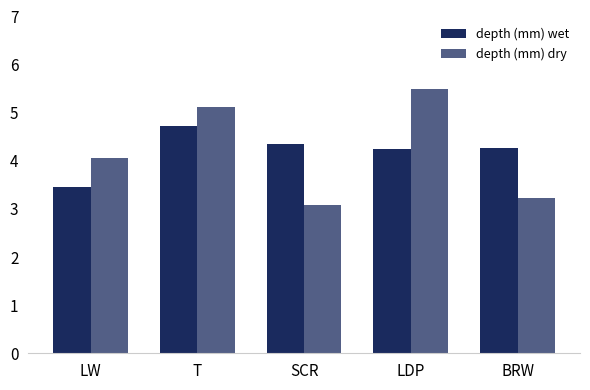

Rank the series by their average value, from highest to lowest.

depth (mm) wet, depth (mm) dry